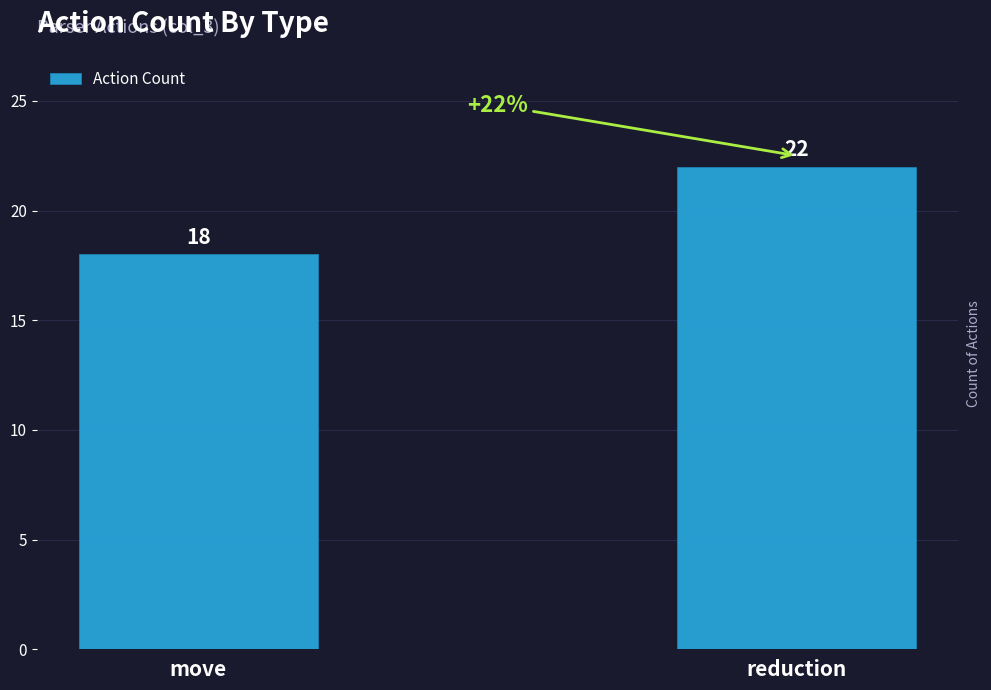

How many categories are shown in the chart?

2